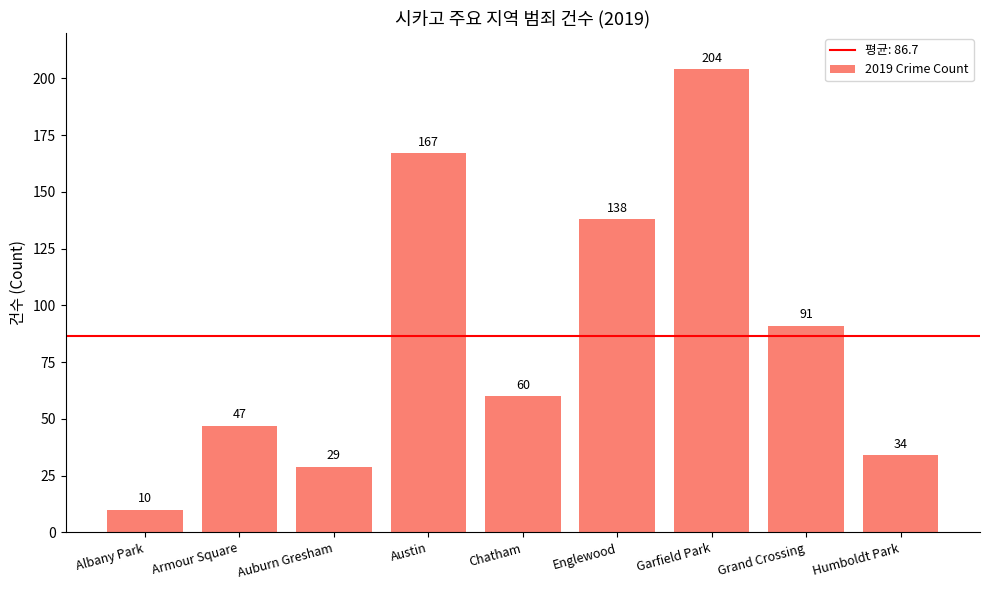

The chart shows a value of 23 at Armour Square. True or false?

False